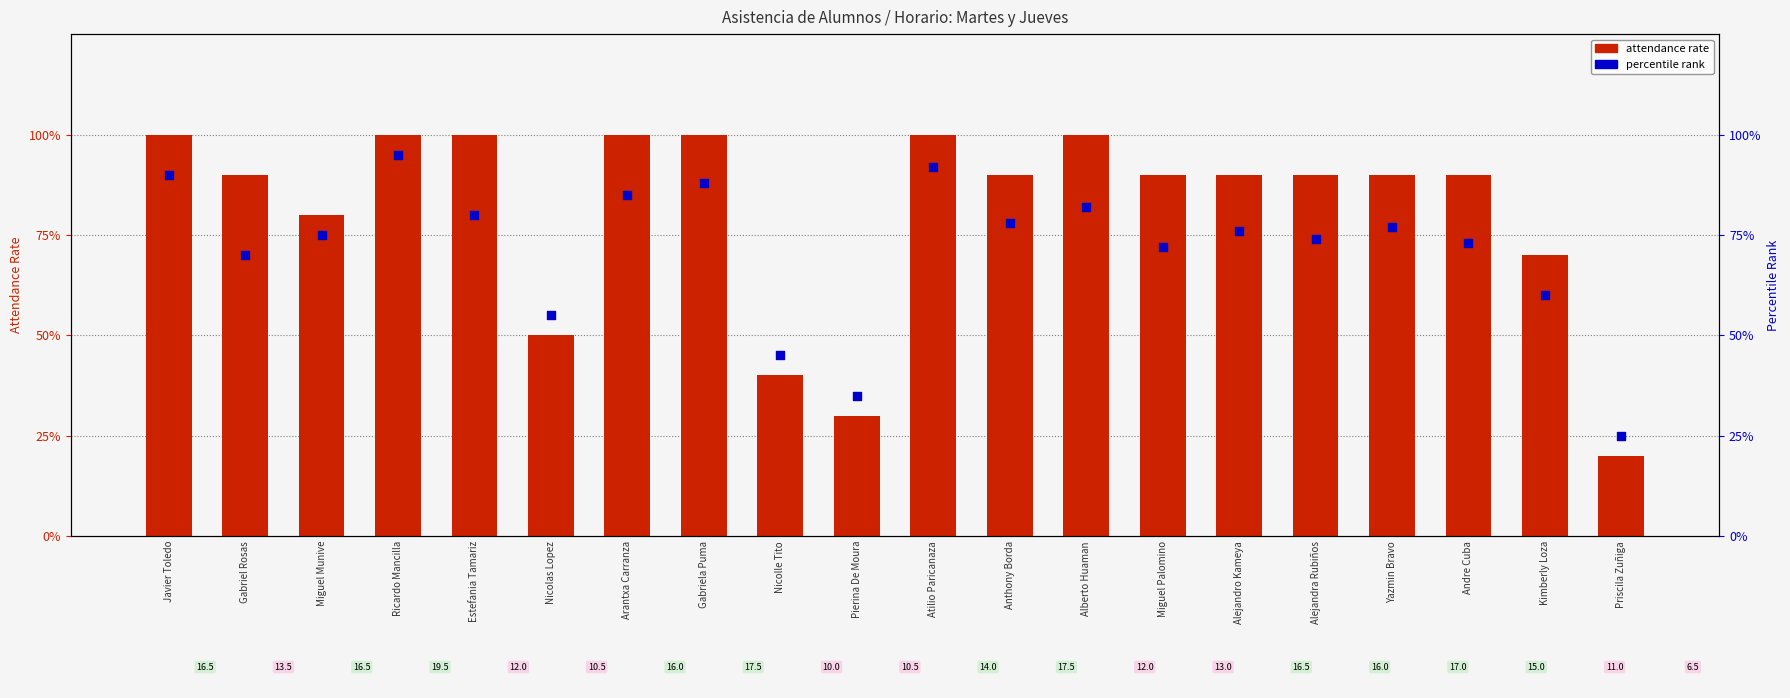

Which series reaches the minimum Y coordinate?

attendance rate